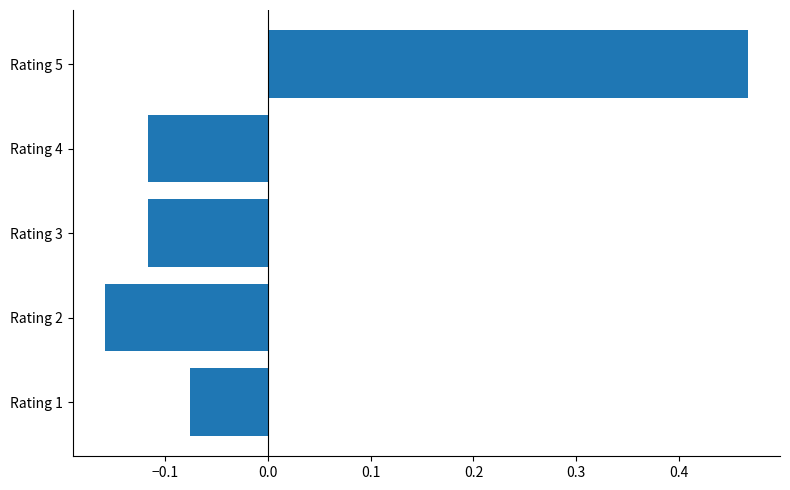

At which category does the chart reach its peak across all series?

Rating 5